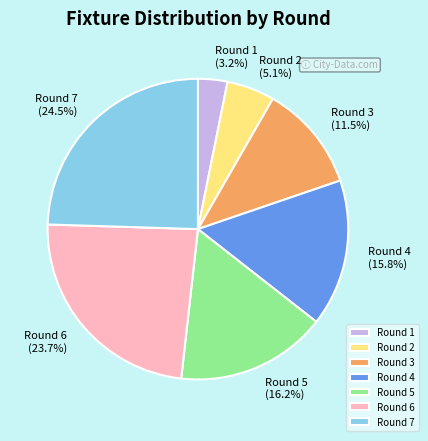

Which has a higher value, Round 2 or Round 7?

Round 7